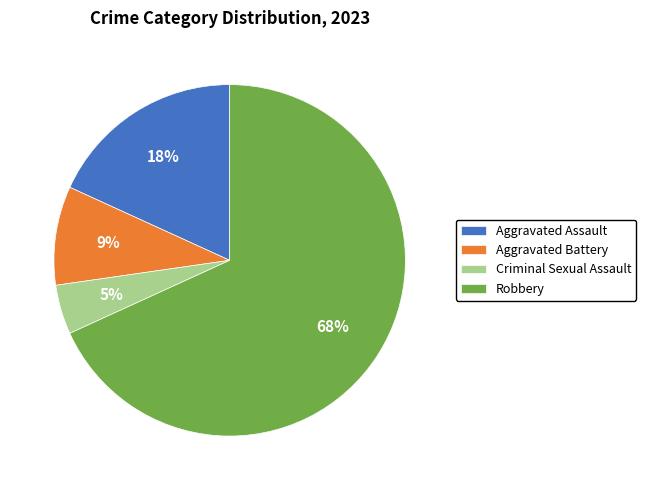

Is the sum of Criminal Sexual Assault and Robbery greater than half?

Yes